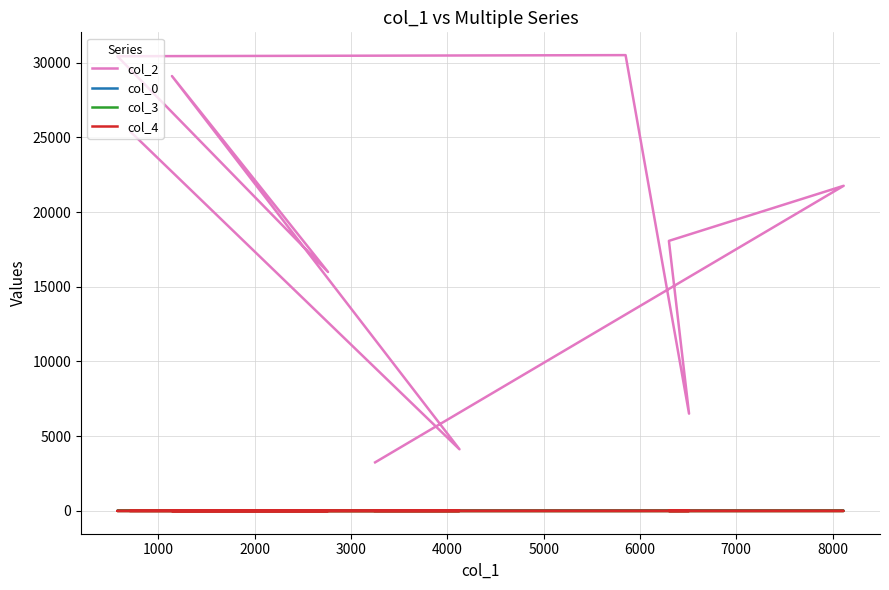

At 4000, list the series in order from smallest to largest.

col_3, col_4, col_0, col_2